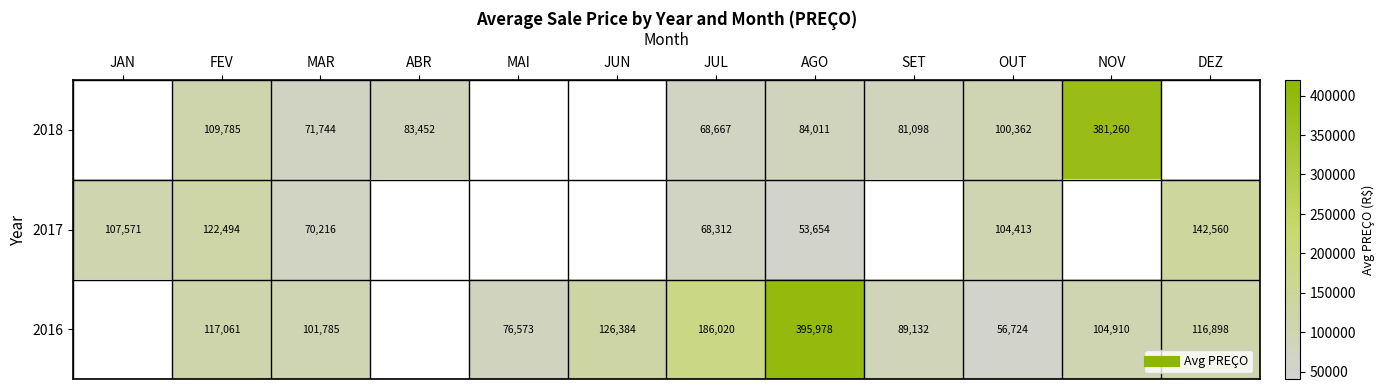

What value does the 2018 series have at NOV, to the nearest 50?

381250